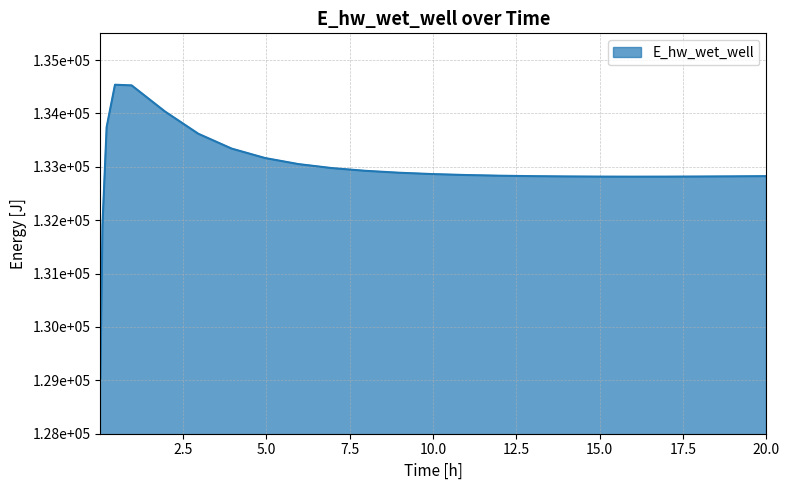

Does the chart display data point markers on the line(s)?

No